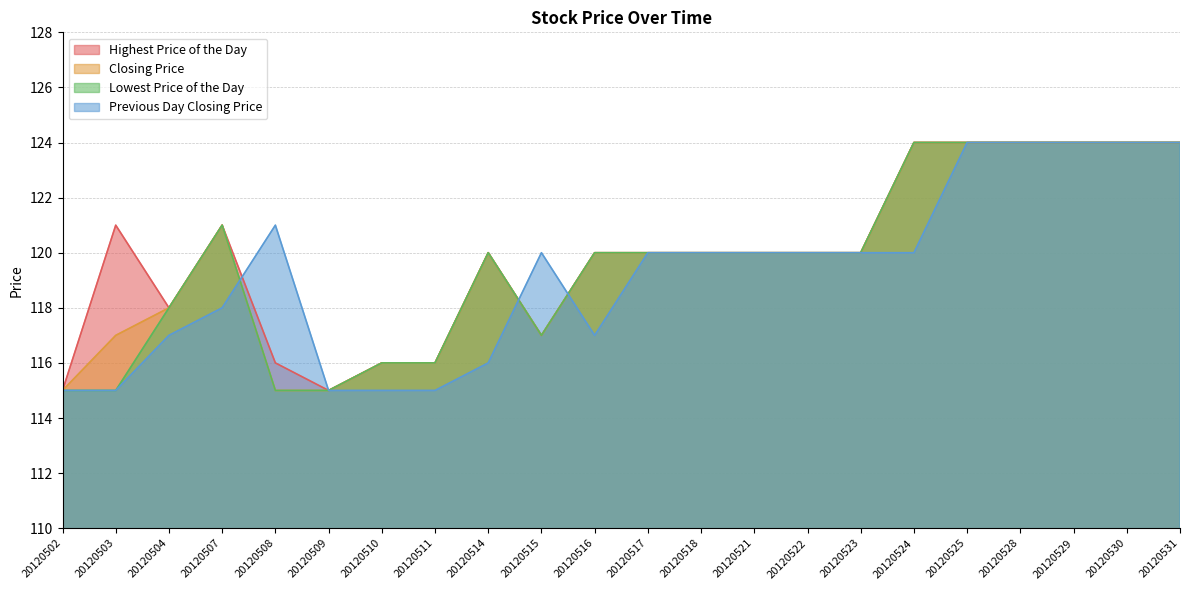

What is the difference between the Previous Day Closing Price values at 20120502 and 20120504?

2